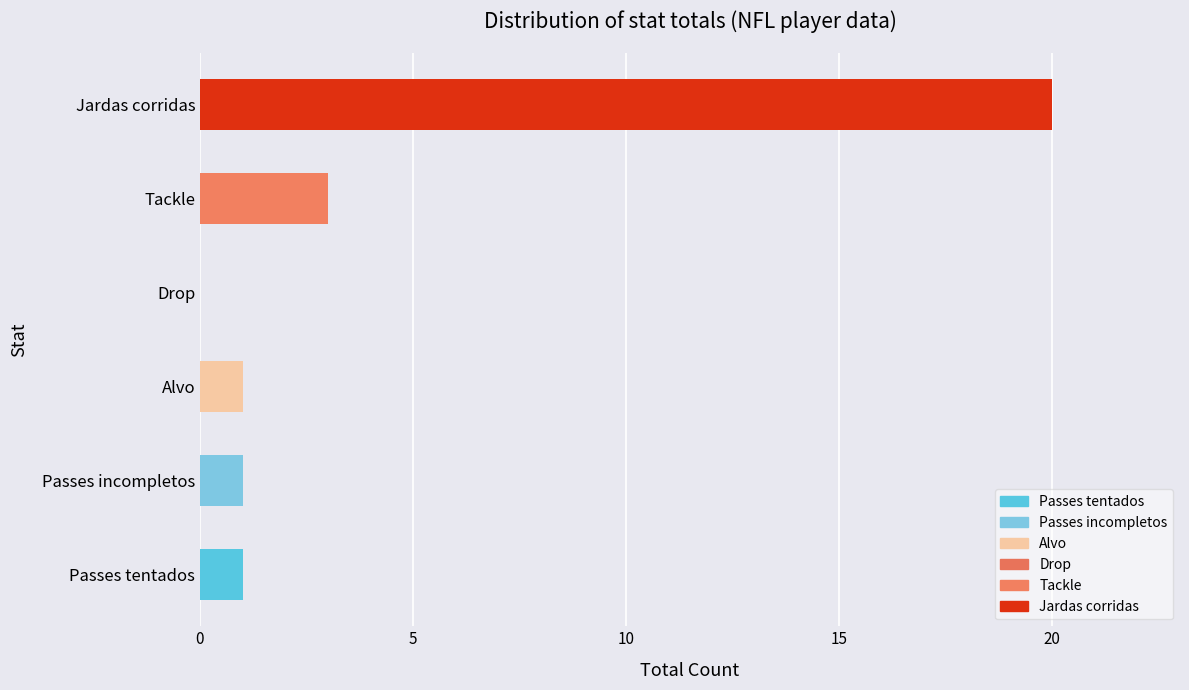

Are the bars horizontal?

Yes